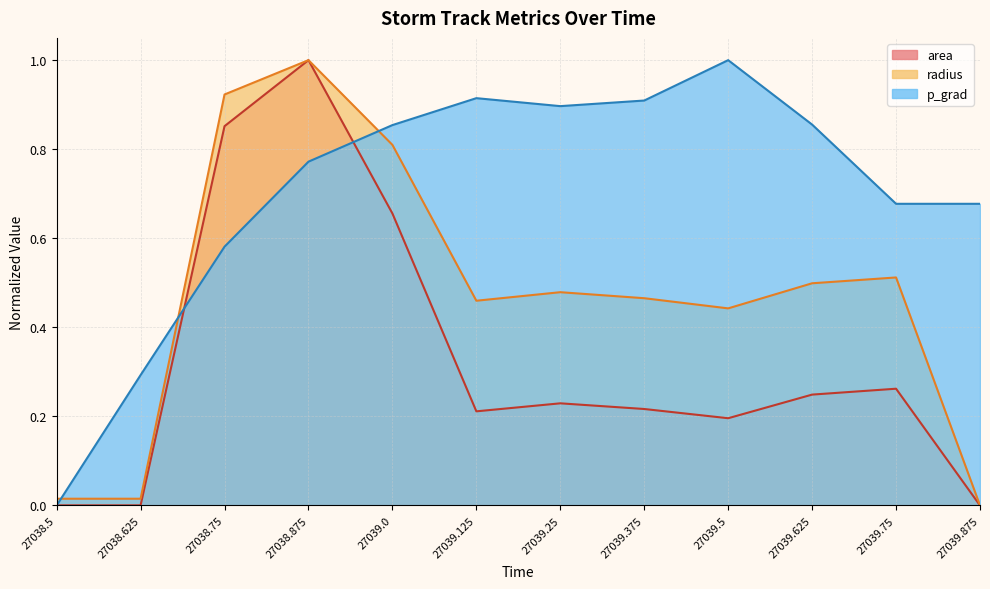

Rank the series by their maximum value, from highest to lowest.

area, radius, p_grad